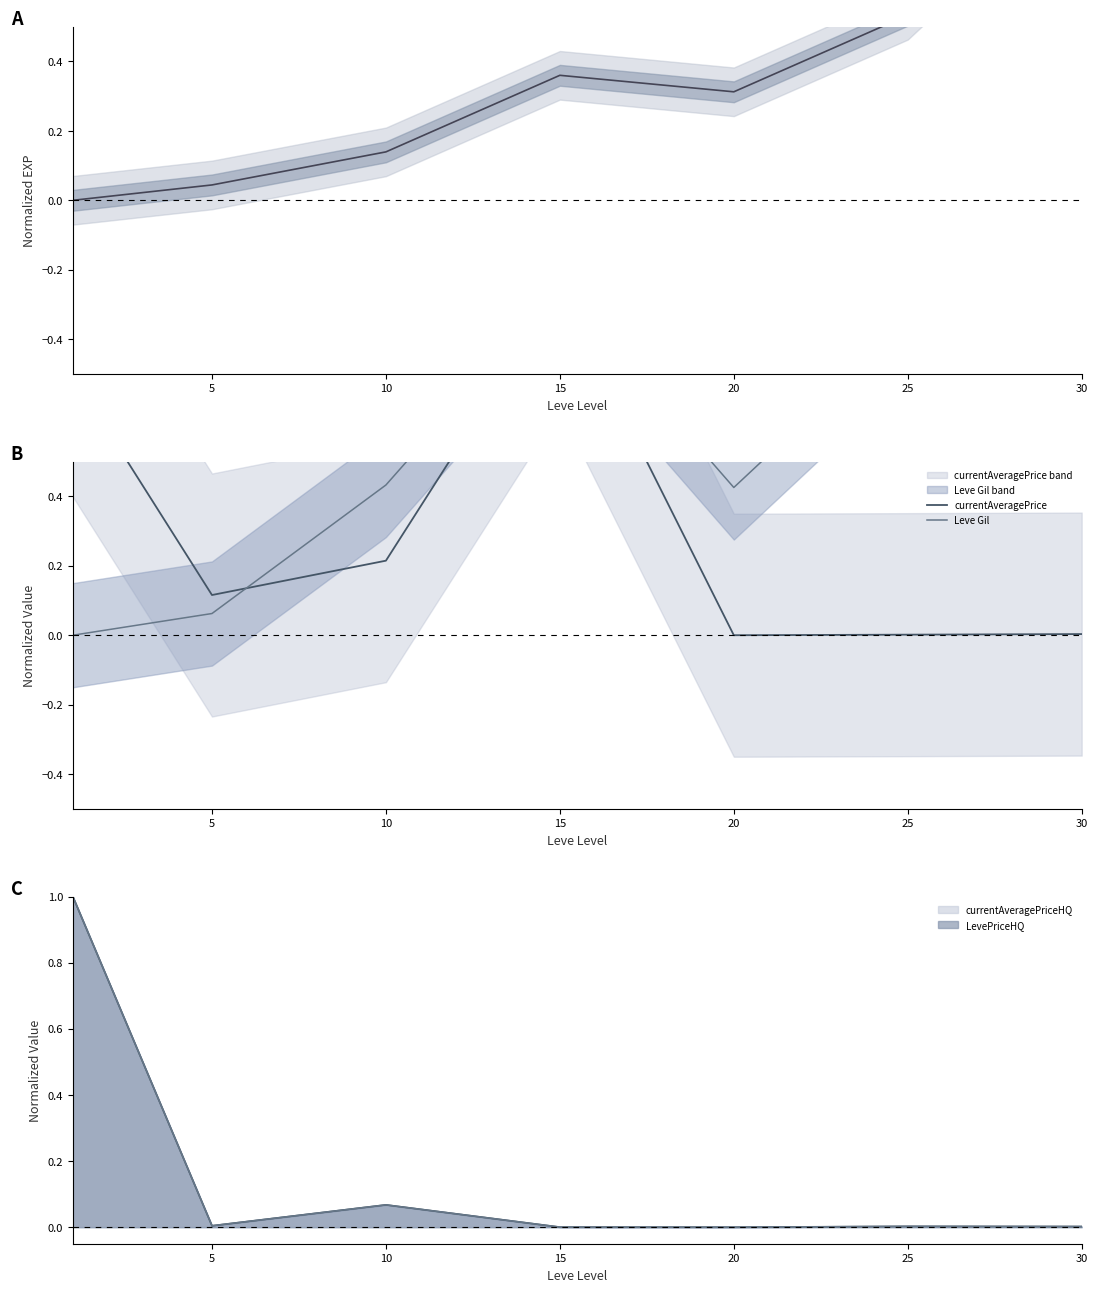

What is the difference between the maximum and minimum values in the currentAveragePrice series?

1.0